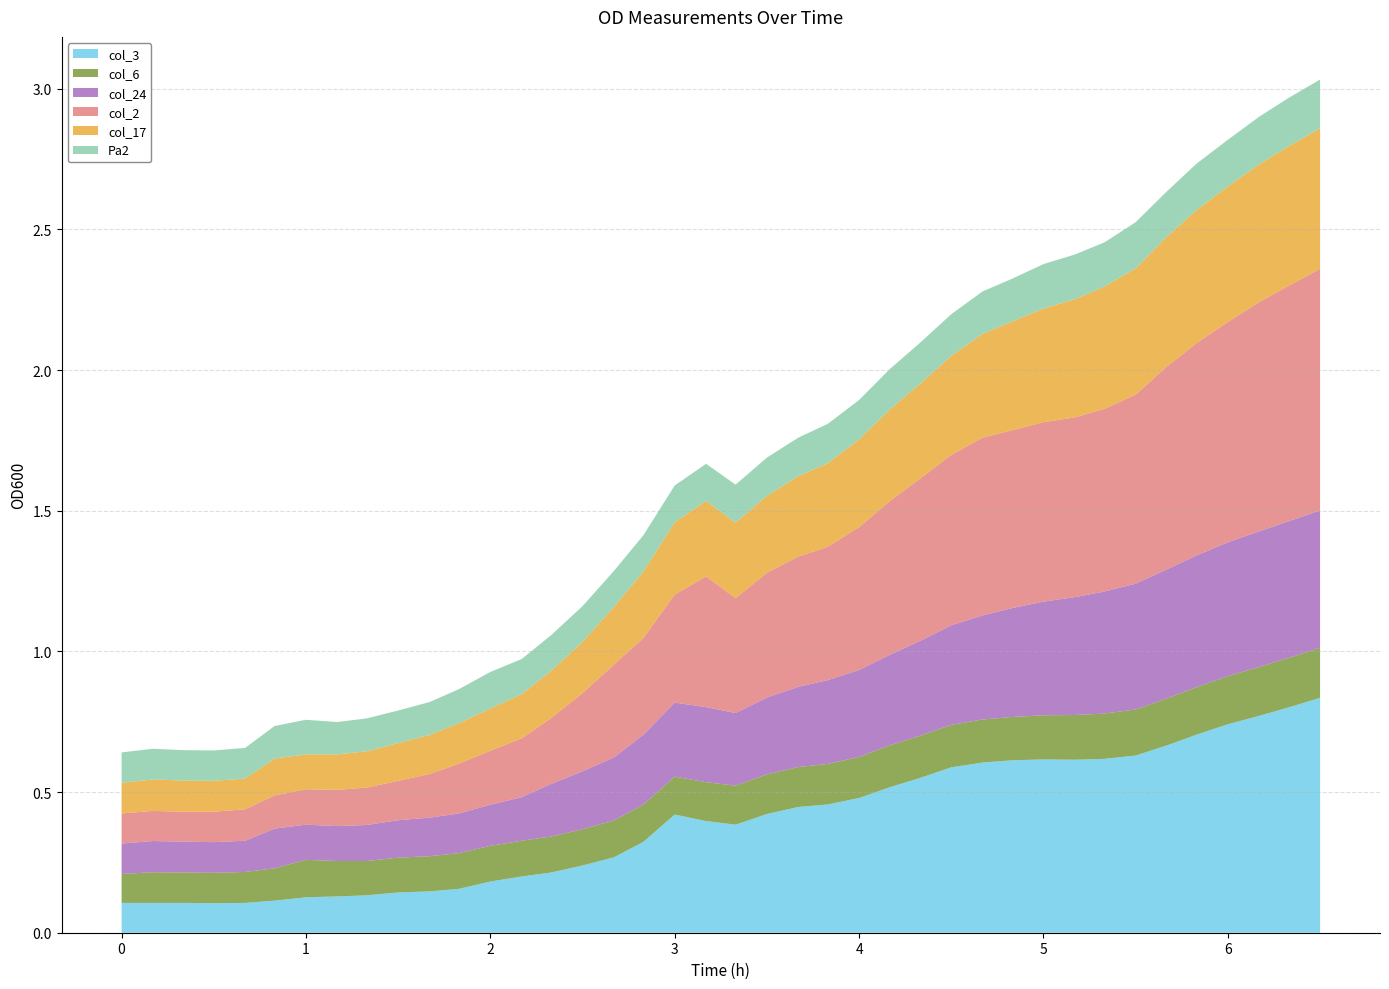

Reading left to right, what are all the values shown in this chart?

col_3: 0.1	0.1	0.1	0.1	0.1	0.1	0.1	0.1	0.1	0.1	0.1	0.2	0.2	0.2	0.2	0.2	0.3	0.3	0.4	0.4	0.4	0.4	0.4	0.5	0.5	0.5	0.6	0.6	0.6	0.6	0.6	0.6	0.6	0.6	0.7	0.7	0.7	0.8	0.8	0.8
col_6: 0.1	0.1	0.1	0.1	0.1	0.1	0.1	0.1	0.1	0.1	0.1	0.1	0.1	0.1	0.1	0.1	0.1	0.1	0.1	0.1	0.1	0.1	0.1	0.1	0.1	0.1	0.1	0.2	0.2	0.2	0.2	0.2	0.2	0.2	0.2	0.2	0.2	0.2	0.2	0.2
col_24: 0.1	0.1	0.1	0.1	0.1	0.1	0.1	0.1	0.1	0.1	0.1	0.1	0.1	0.2	0.2	0.2	0.2	0.2	0.3	0.3	0.3	0.3	0.3	0.3	0.3	0.3	0.3	0.4	0.4	0.4	0.4	0.4	0.4	0.4	0.5	0.5	0.5	0.5	0.5	0.5
col_2: 0.1	0.1	0.1	0.1	0.1	0.1	0.1	0.1	0.1	0.1	0.2	0.2	0.2	0.2	0.2	0.3	0.3	0.3	0.4	0.5	0.4	0.4	0.5	0.5	0.5	0.5	0.6	0.6	0.6	0.6	0.6	0.6	0.6	0.7	0.7	0.8	0.8	0.8	0.8	0.9
col_17: 0.1	0.1	0.1	0.1	0.1	0.1	0.1	0.1	0.1	0.1	0.1	0.1	0.1	0.2	0.2	0.2	0.2	0.2	0.3	0.3	0.3	0.3	0.3	0.3	0.3	0.3	0.3	0.4	0.4	0.4	0.4	0.4	0.4	0.4	0.5	0.5	0.5	0.5	0.5	0.5
Pa2: 0.1	0.1	0.1	0.1	0.1	0.1	0.1	0.1	0.1	0.1	0.1	0.1	0.1	0.1	0.1	0.1	0.1	0.1	0.1	0.1	0.1	0.1	0.1	0.1	0.1	0.1	0.1	0.1	0.2	0.2	0.2	0.2	0.2	0.2	0.2	0.2	0.2	0.2	0.2	0.2